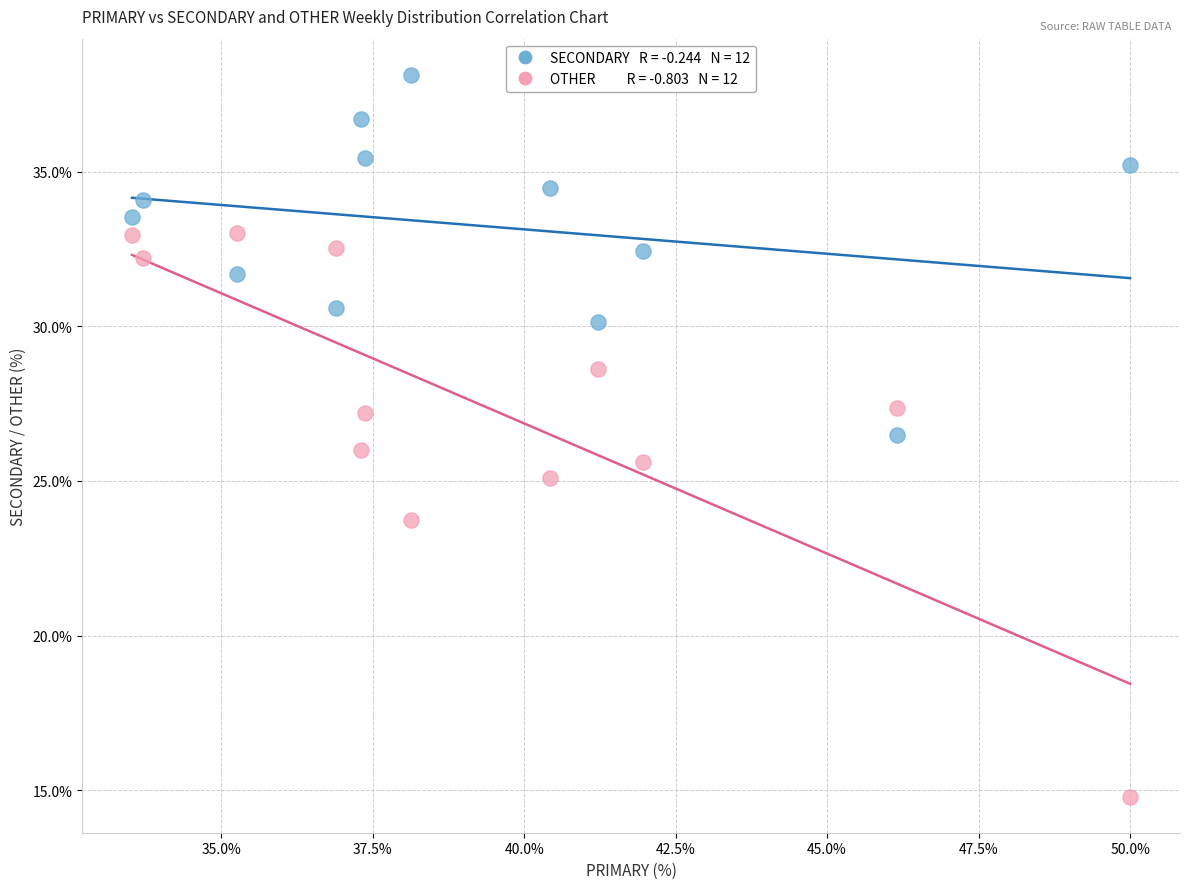

Across all data points, what is the range of X values (max minus min)?

16.5